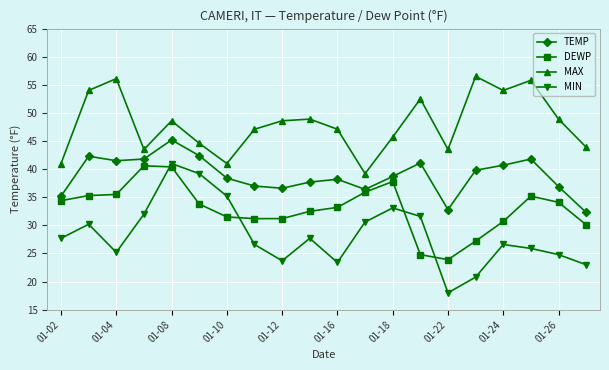

What is the minimum value shown in the chart?

18.0